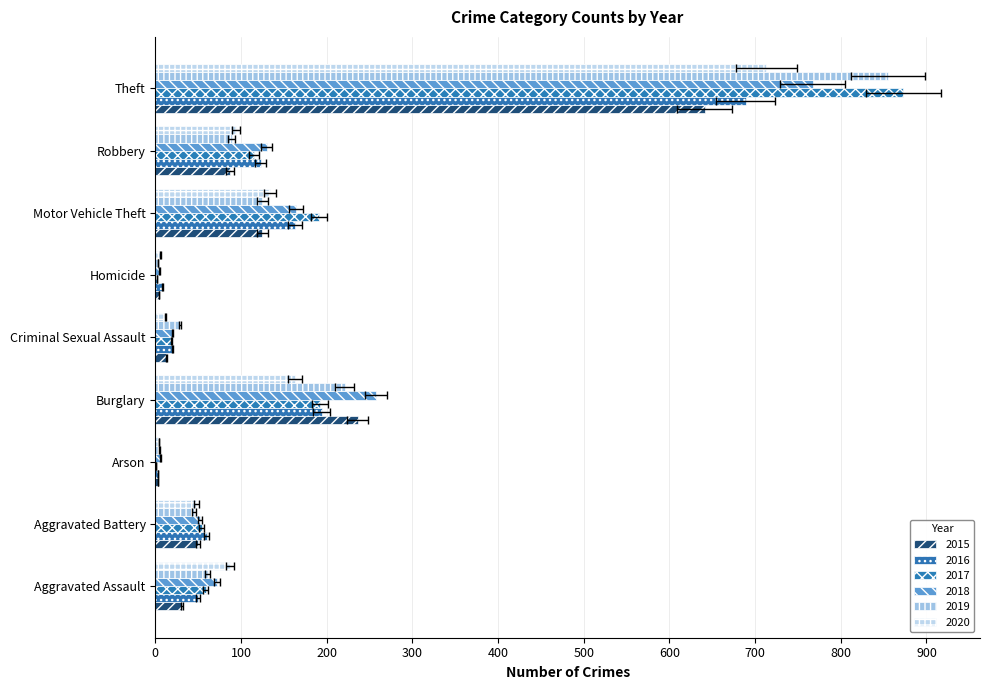

What is the total value across all series at Aggravated Assault?

360